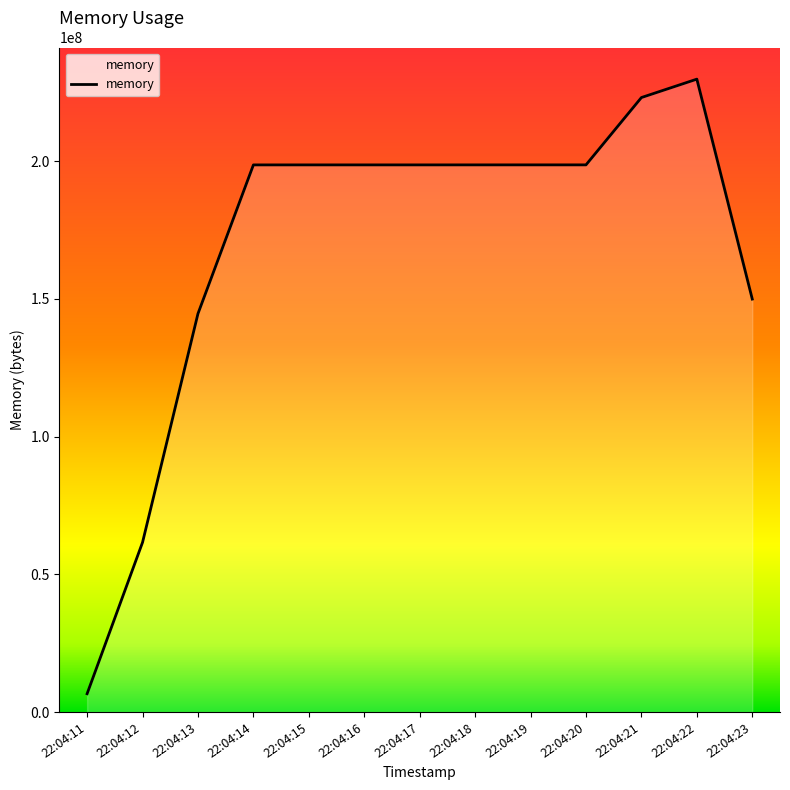

The value at 22:04:20 is 198647808. True or false?

True